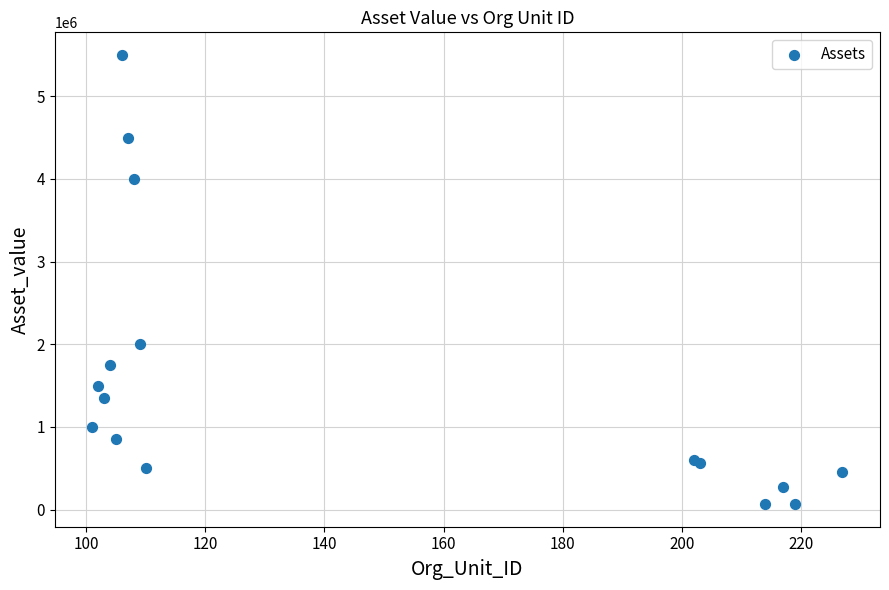

What Y value in the scatter plot is closest to 2782500?

2000000